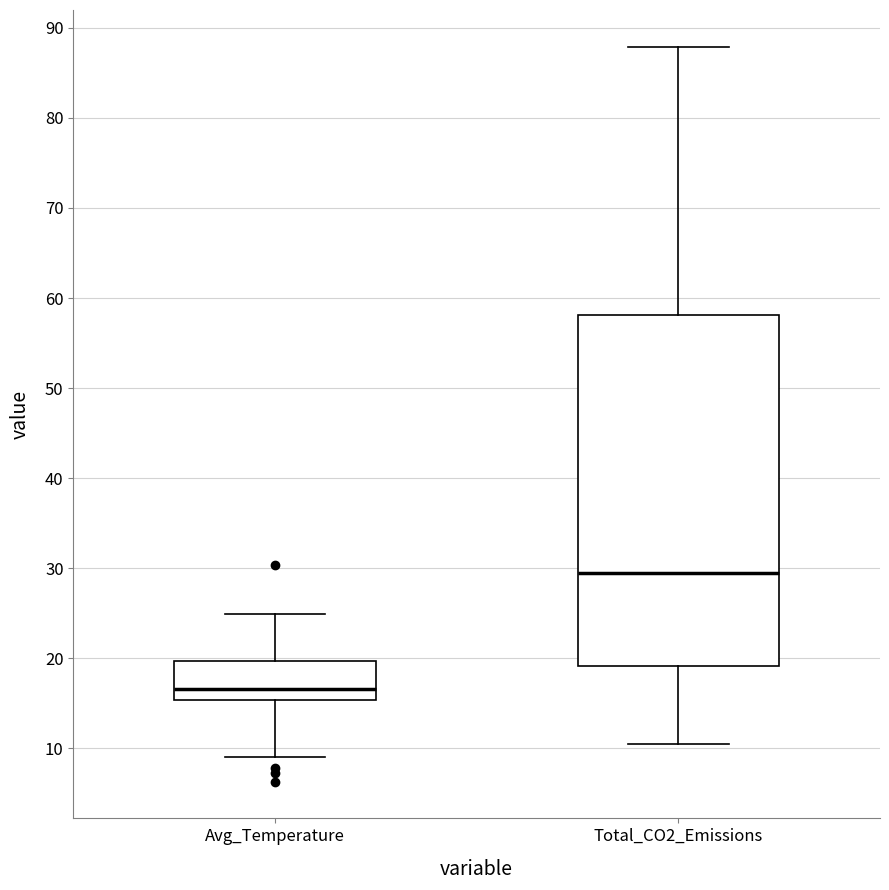

Reading left to right, transcribe this box plot: for each box, give where its median line is, the range the box spans, and where its two whiskers end, as read against the y-axis. The values are not printed on the chart, so give them approximately, as read against the axis.

Avg_Temperature: median 17, box 15 to 20, whiskers 9 to 25
Total_CO2_Emissions: median 29, box 19 to 58, whiskers 11 to 88